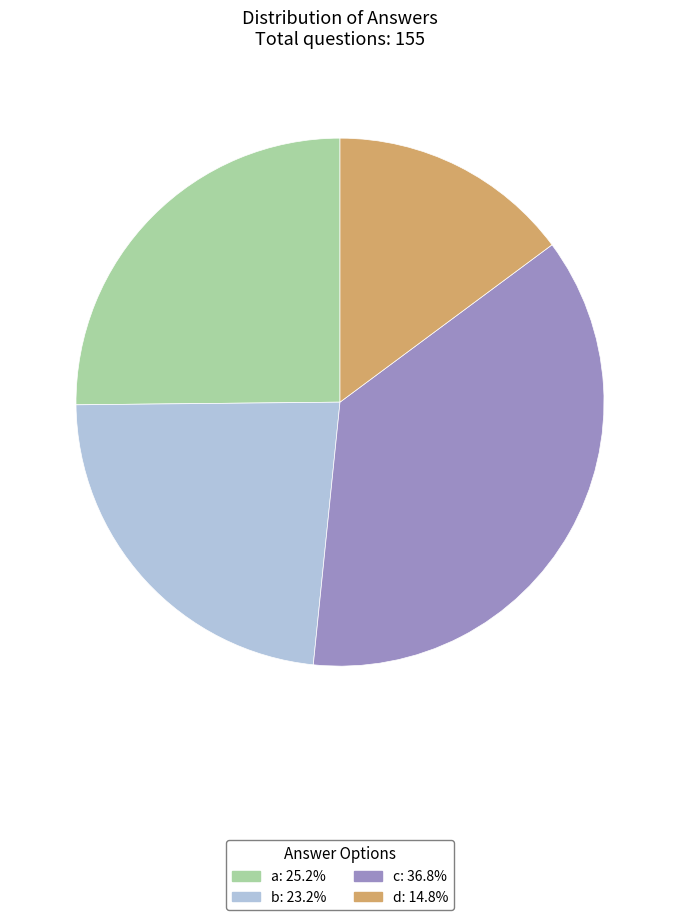

Do d and a together represent more than half of the pie?

No